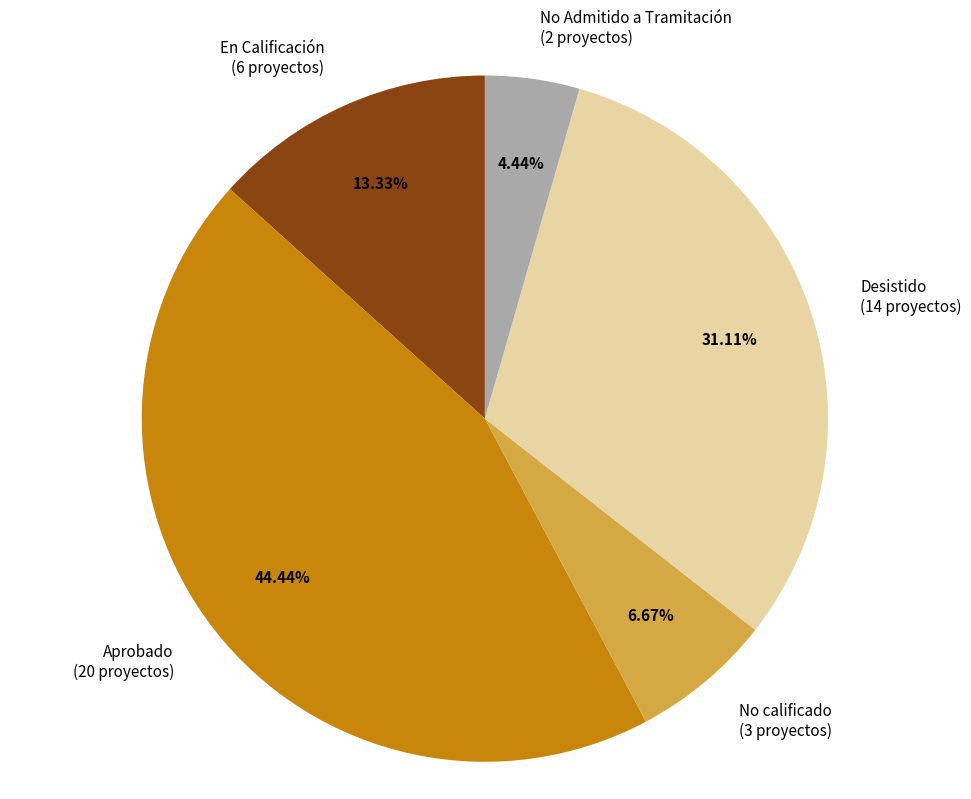

Is there any slice that represents more than half of the pie?

No